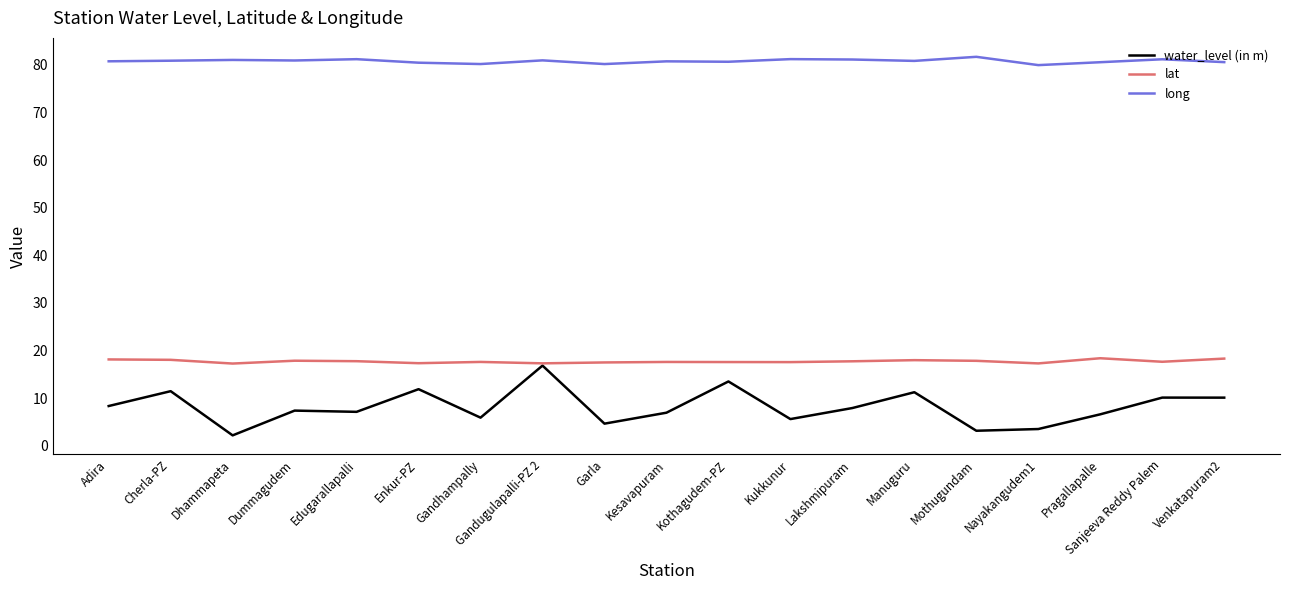

What are all the series names shown in the legend?

water_level (in m), lat, long